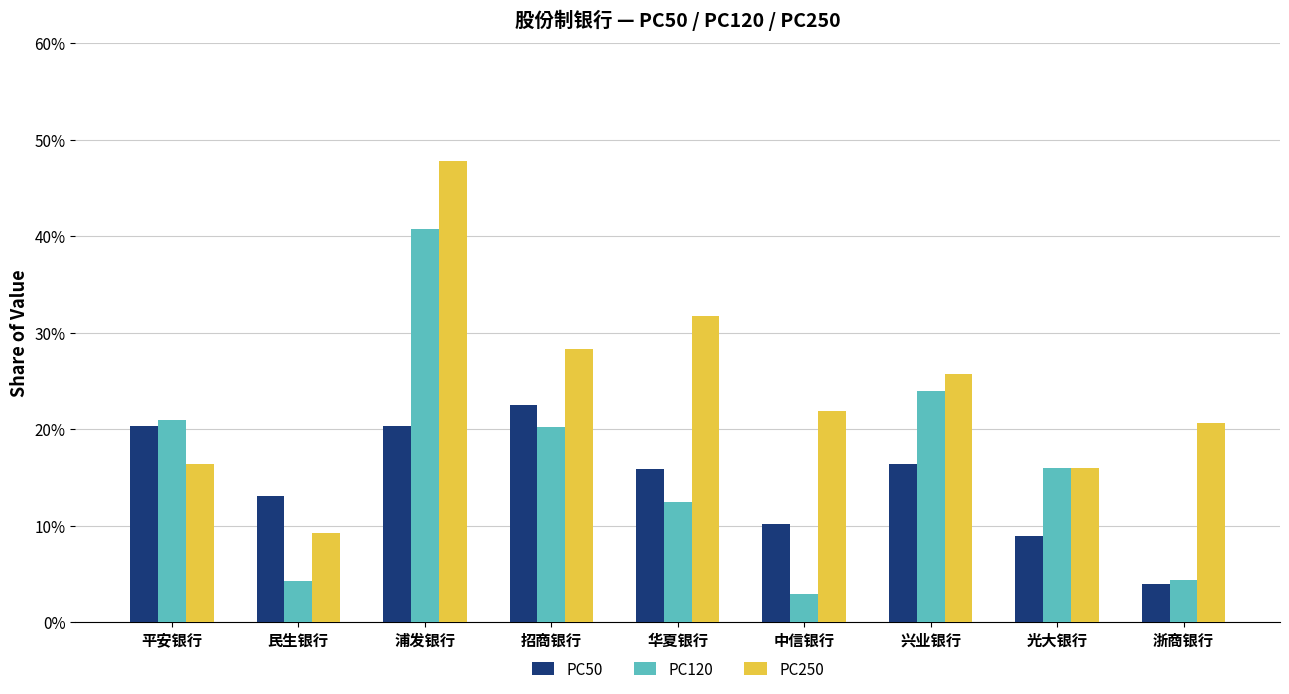

Which series changed the most between 浦发银行 and 华夏银行?

PC120